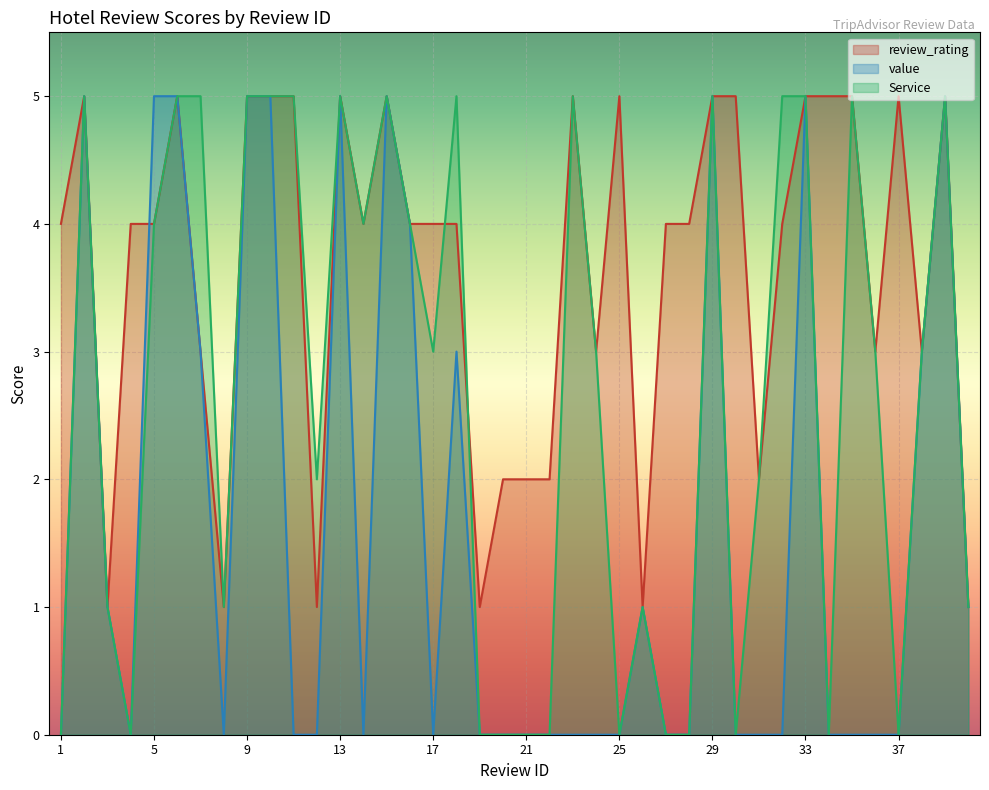

How many lines are shown in the chart?

3